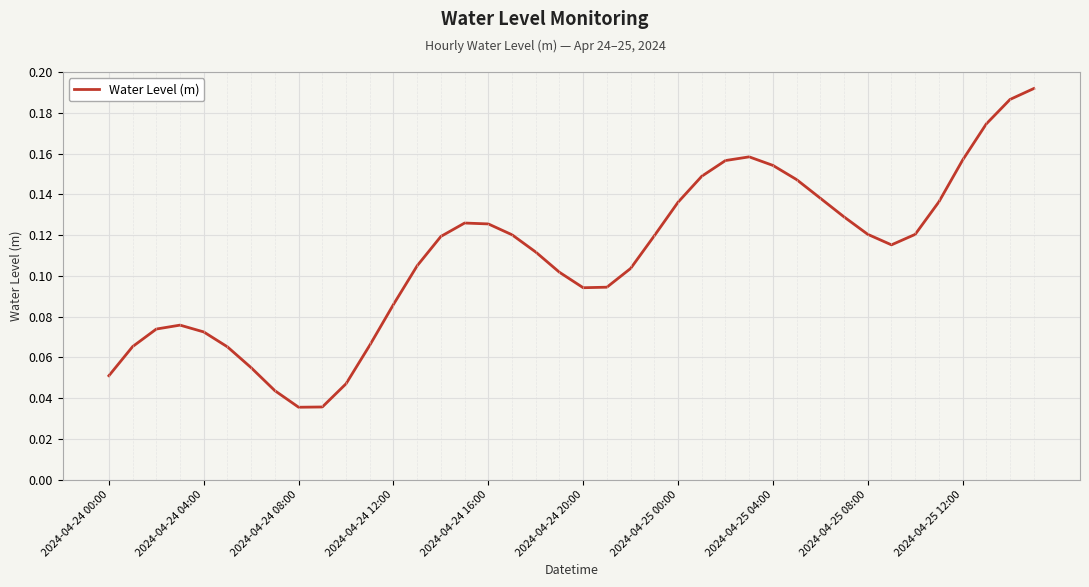

Does the chart display data point markers on the line(s)?

No